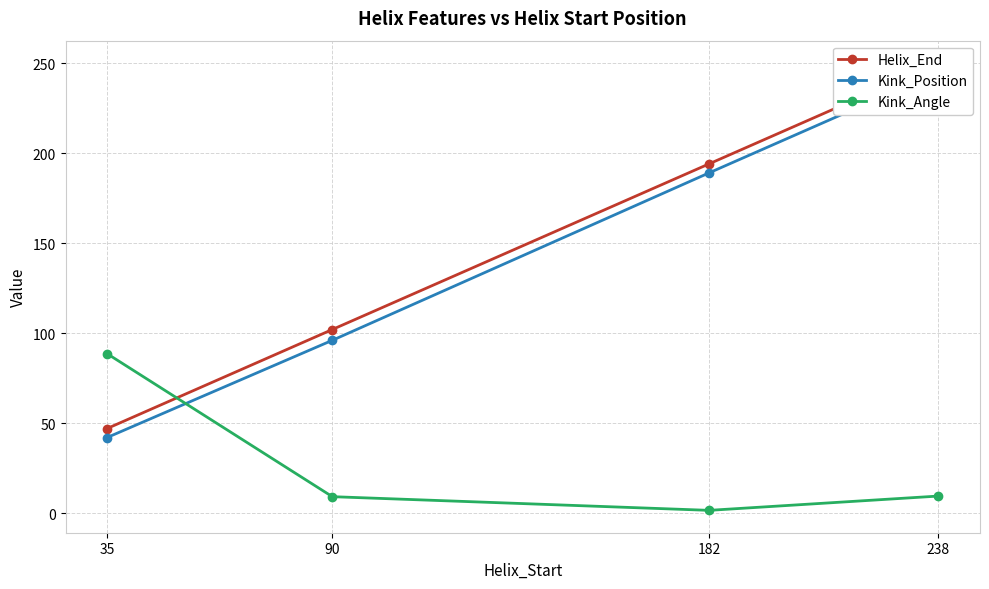

True or false: Helix_End and Kink_Position intersect in this chart.

False